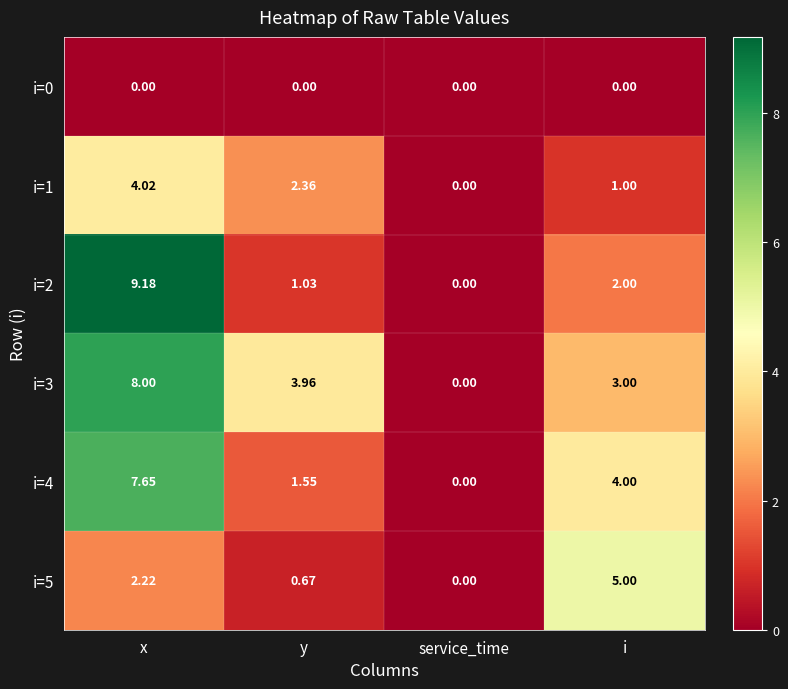

At which category is the sum across all series the highest?

x